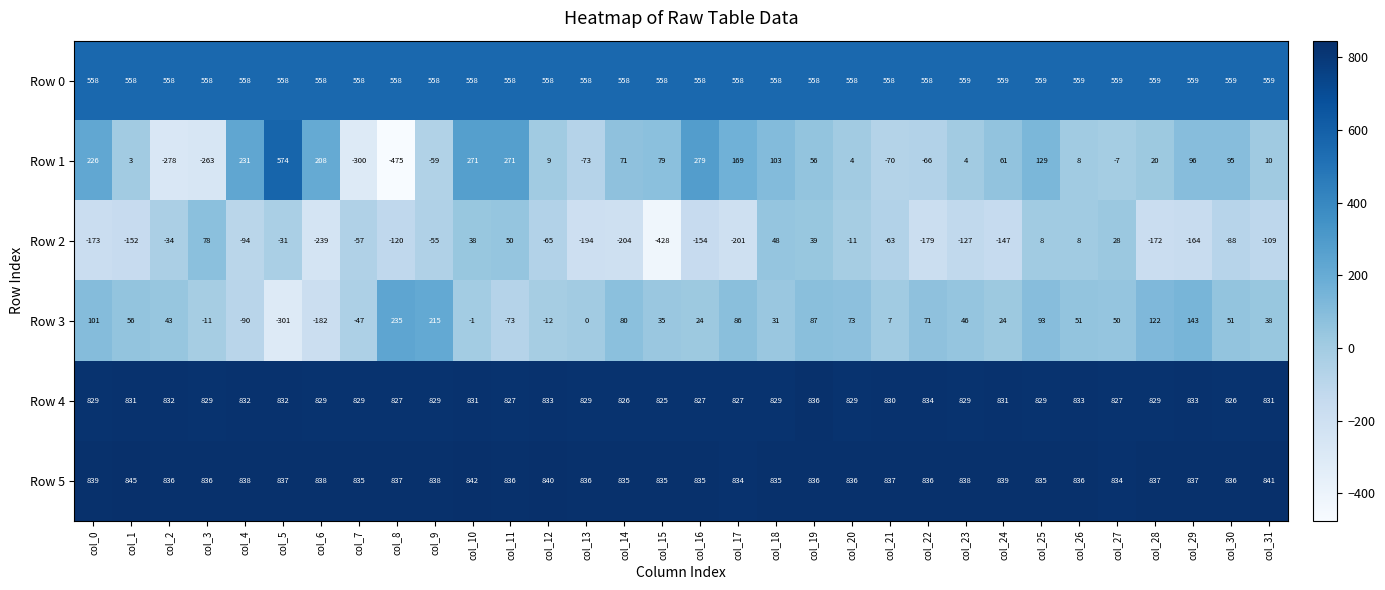

What is the average value of the Row 5 series?

837